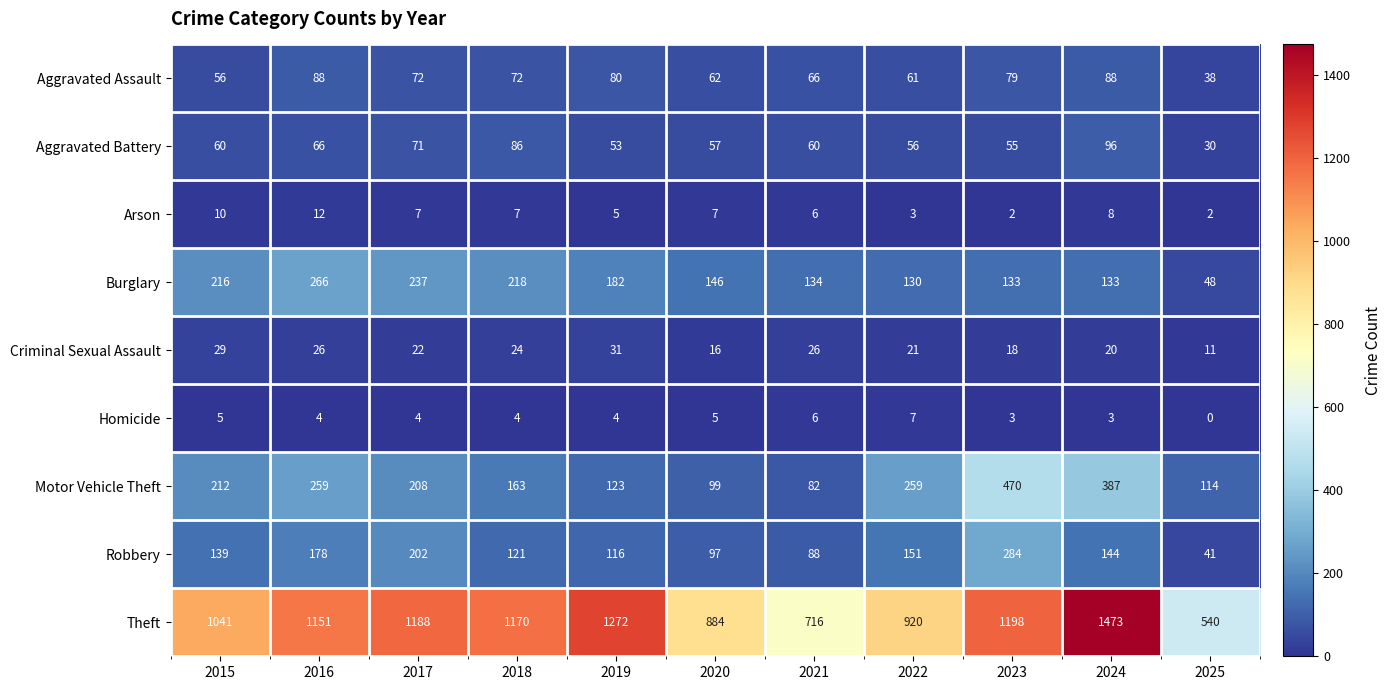

Rank the series at 2019 from lowest to highest value.

Homicide, Arson, Criminal Sexual Assault, Aggravated Battery, Aggravated Assault, Robbery, Motor Vehicle Theft, Burglary, Theft